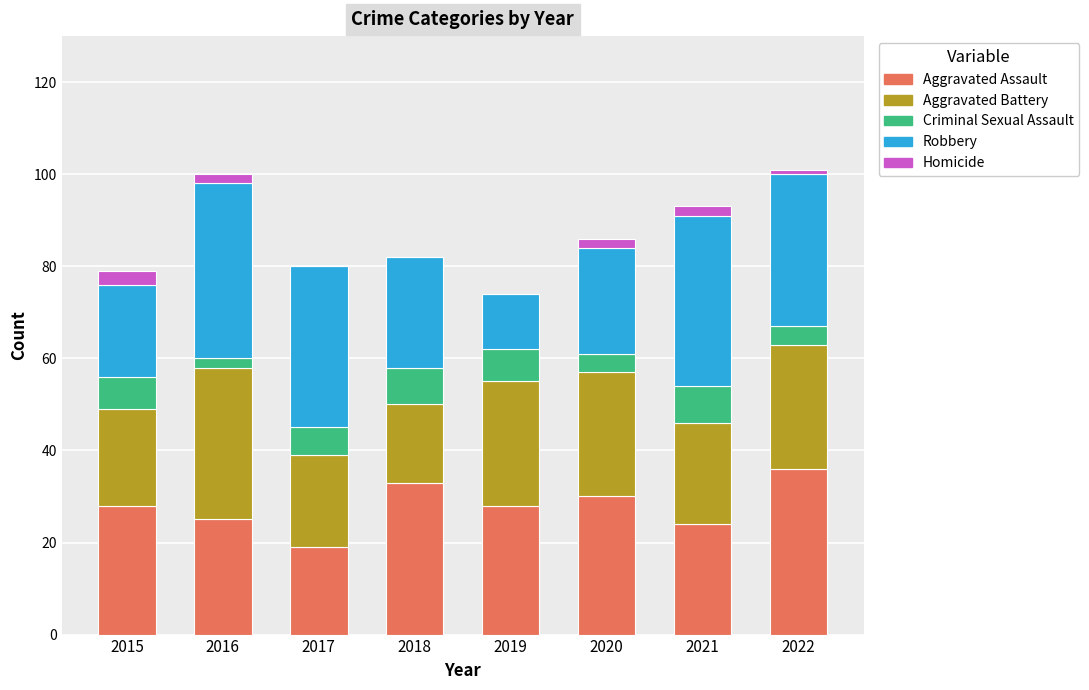

What is the total value across all series at 2019?

74